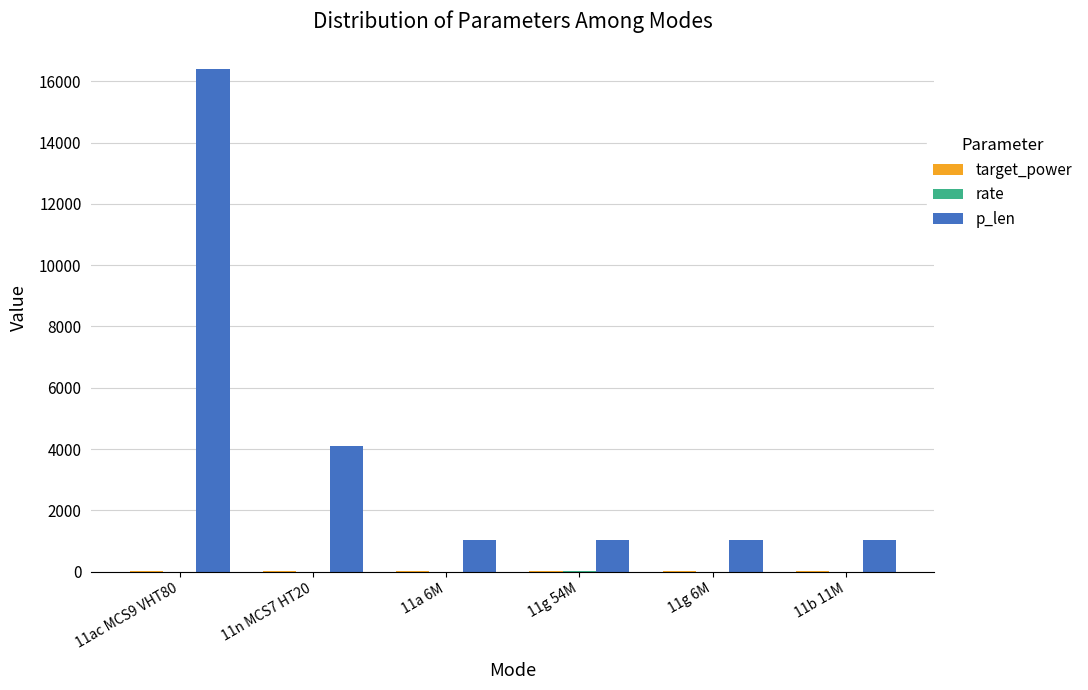

What is the sum of all p_len values?

24576.0